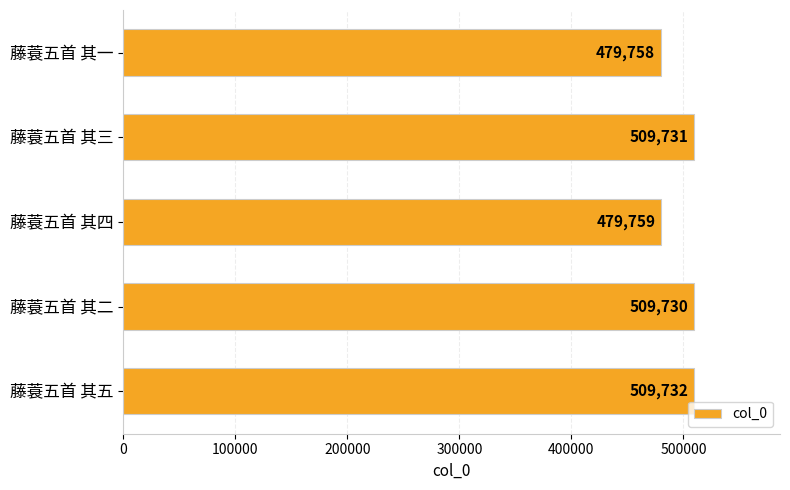

Are the bars grouped side by side (vs. stacked)?

No